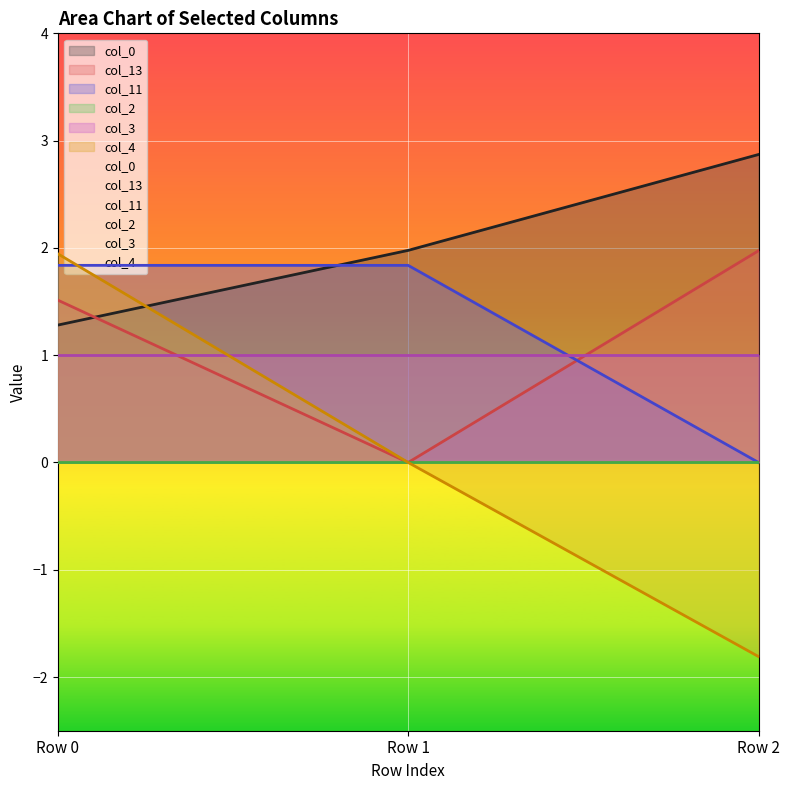

Which category has the highest value in the col_13 series?

Row 2